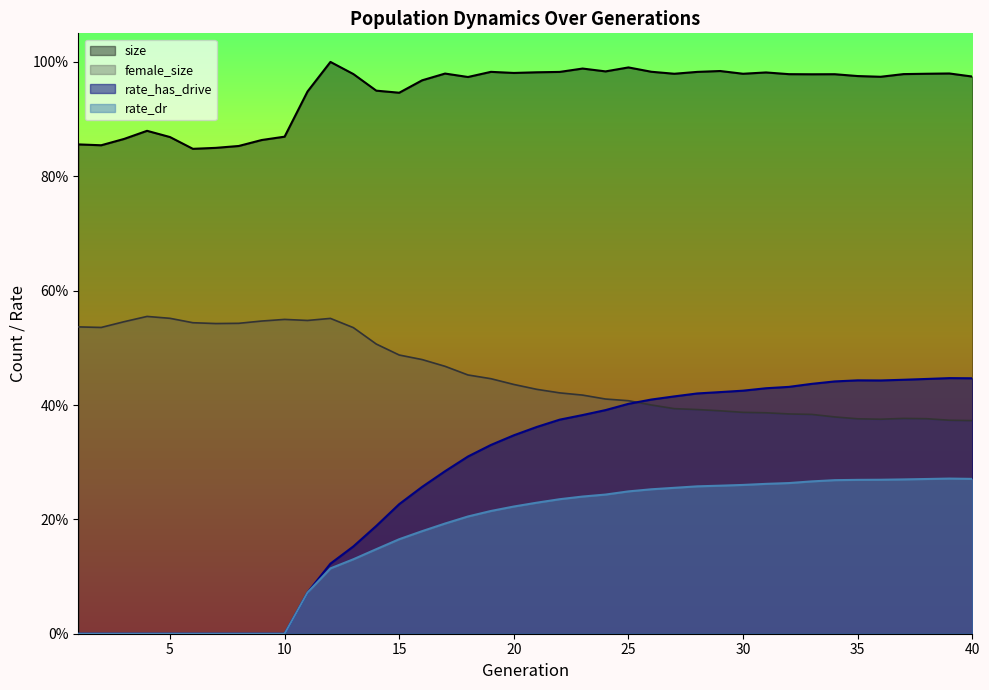

How many lines are shown in the chart?

4